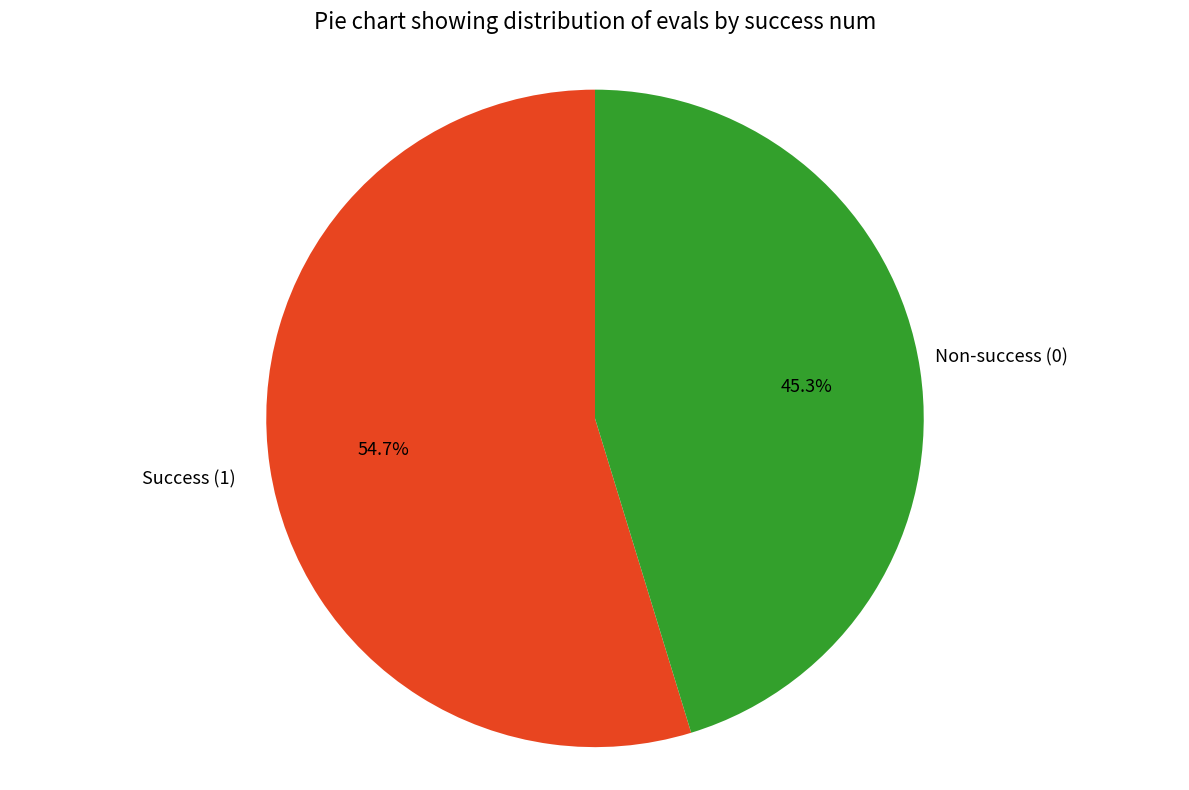

To the nearest percent, what is the average slice percentage?

50%